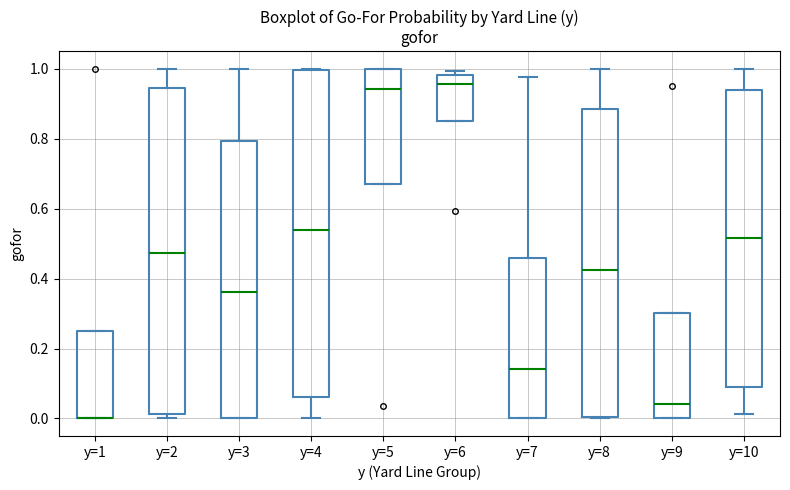

Reading left to right, read every box against the y-axis: the position of its median line, the range the box covers, and the ends of its whiskers. The values are not printed on the chart, so give them approximately, as read against the axis.

y=1: median 0.00 (drawn on the box's lower edge), box 0.00 to 0.26, whiskers 0.00 to 0.26
y=2: median 0.48, box 0.02 to 0.94, whiskers 0.00 to 1.00
y=3: median 0.36, box 0.00 to 0.80, whiskers 0.00 to 1.00
y=4: median 0.54, box 0.06 to 1.00, whiskers 0.00 to 1.00
y=5: median 0.94, box 0.68 to 1.00, whiskers 0.68 to 1.00
y=6: median 0.96, box 0.84 to 0.98, whiskers 0.84 to 1.00
y=7: median 0.14, box 0.00 to 0.46, whiskers 0.00 to 0.98
y=8: median 0.42, box 0.00 to 0.88, whiskers 0.00 to 1.00
y=9: median 0.04, box 0.00 to 0.30, whiskers 0.00 to 0.30
y=10: median 0.52, box 0.10 to 0.94, whiskers 0.02 to 1.00